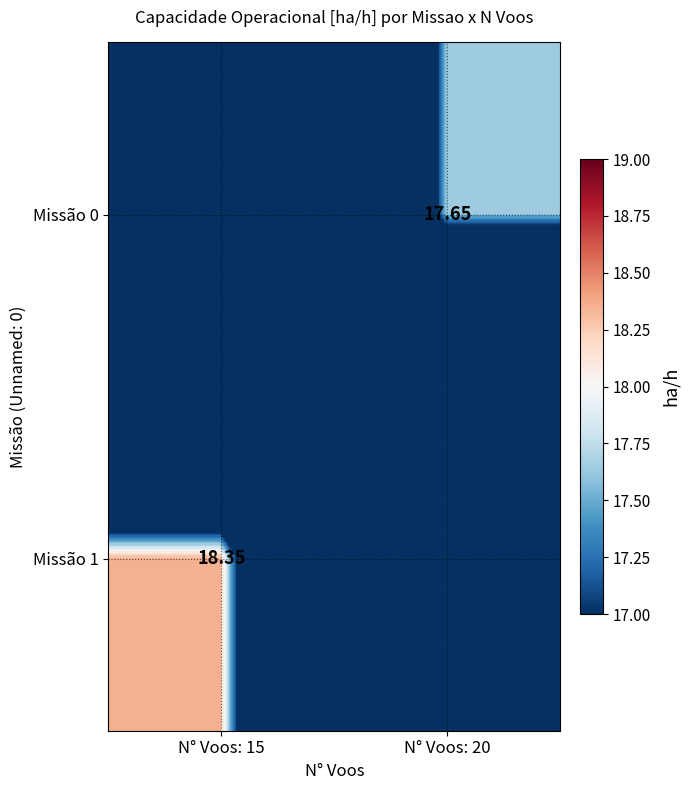

List the series in order of their overall mean, lowest first.

Missão 0, Missão 1